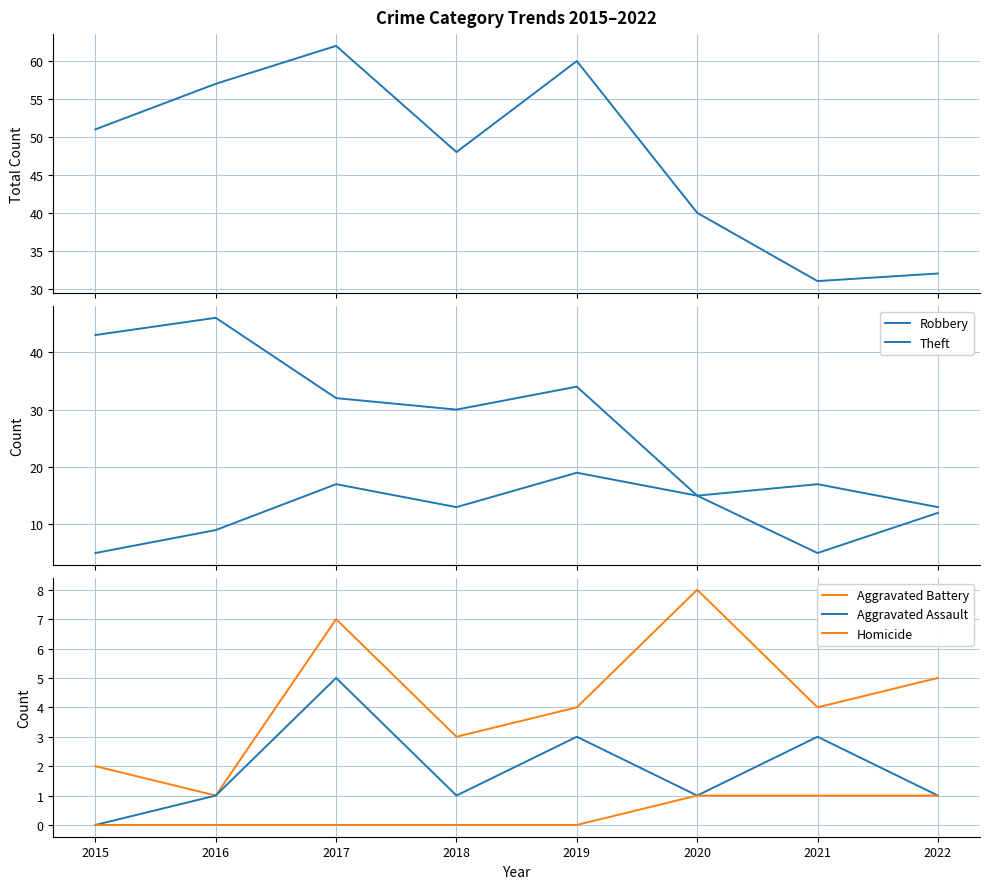

Reading left to right, what are all the values shown in this chart?

Total: 2015=51	2016=57	2017=62	2018=48	2019=60	2020=40	2021=31	2022=32
Robbery: 2015=5	2016=9	2017=17	2018=13	2019=19	2020=15	2021=5	2022=12
Theft: 2015=43	2016=46	2017=32	2018=30	2019=34	2020=15	2021=17	2022=13
Aggravated Battery: 2015=2	2016=1	2017=7	2018=3	2019=4	2020=8	2021=4	2022=5
Aggravated Assault: 2015=0	2016=1	2017=5	2018=1	2019=3	2020=1	2021=3	2022=1
Homicide: 2015=0	2016=0	2017=0	2018=0	2019=0	2020=1	2021=1	2022=1